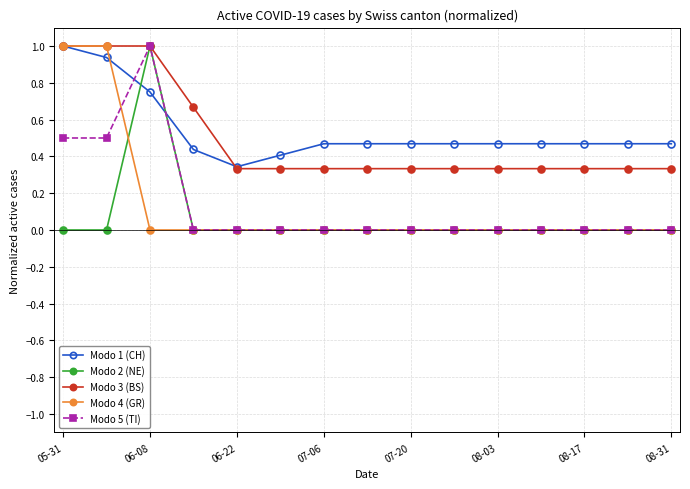

What is the highest value of the Modo 2 (NE) series?

1.0